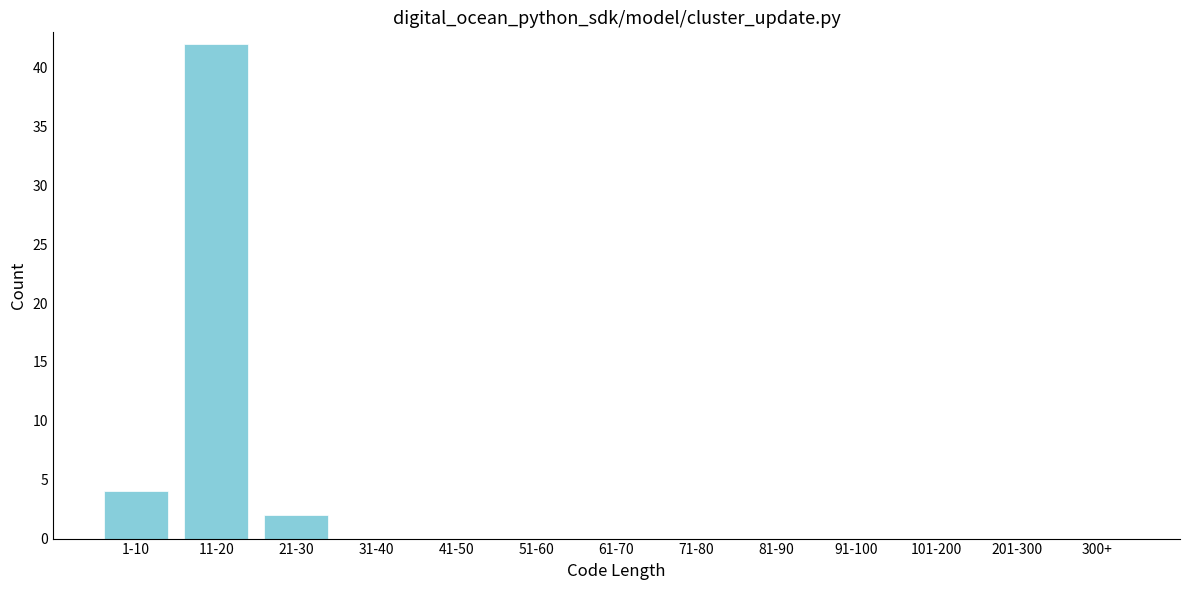

Reading left to right, transcribe all the data shown in this chart.

1-10=4	11-20=42	21-30=2	31-40=0	41-50=0	51-60=0	61-70=0	71-80=0	81-90=0	91-100=0	101-200=0	201-300=0	300+=0